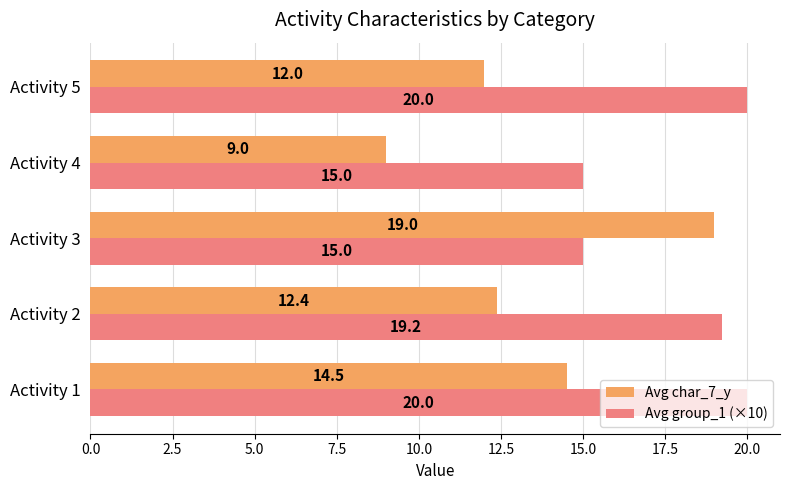

List the series in order of their peak value, highest first.

Avg group_1 (×10), Avg char_7_y